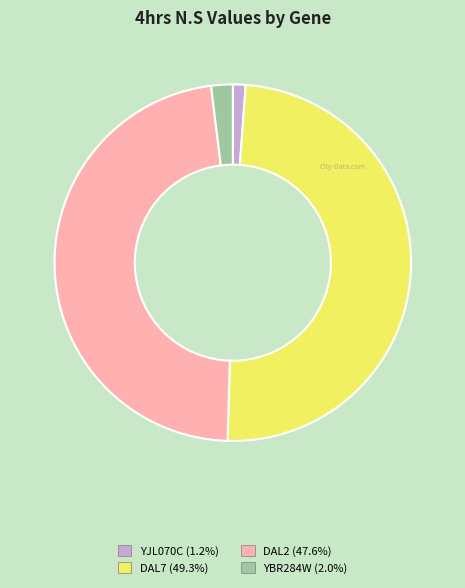

Does any single category account for the majority?

No